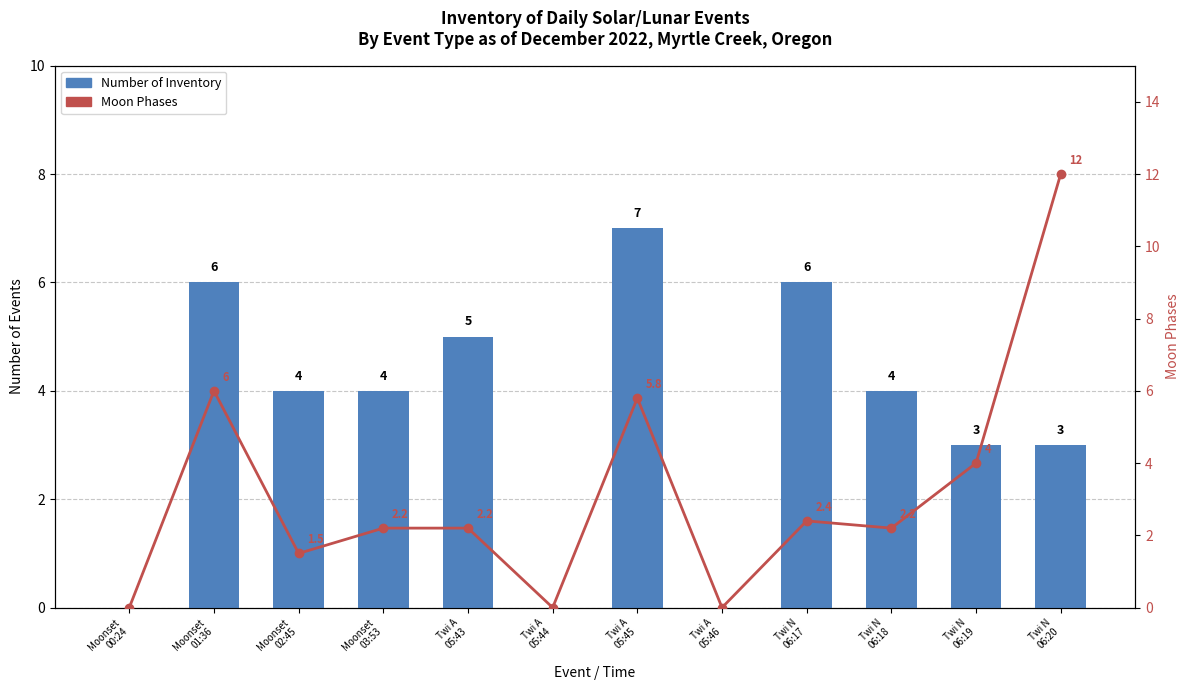

How many data points in Moon Phases are less than 2?

4